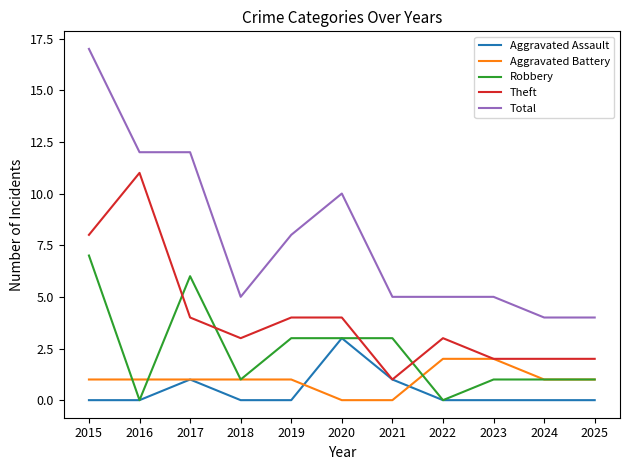

What is the difference between the maximum and second lowest values in the Theft series?

9